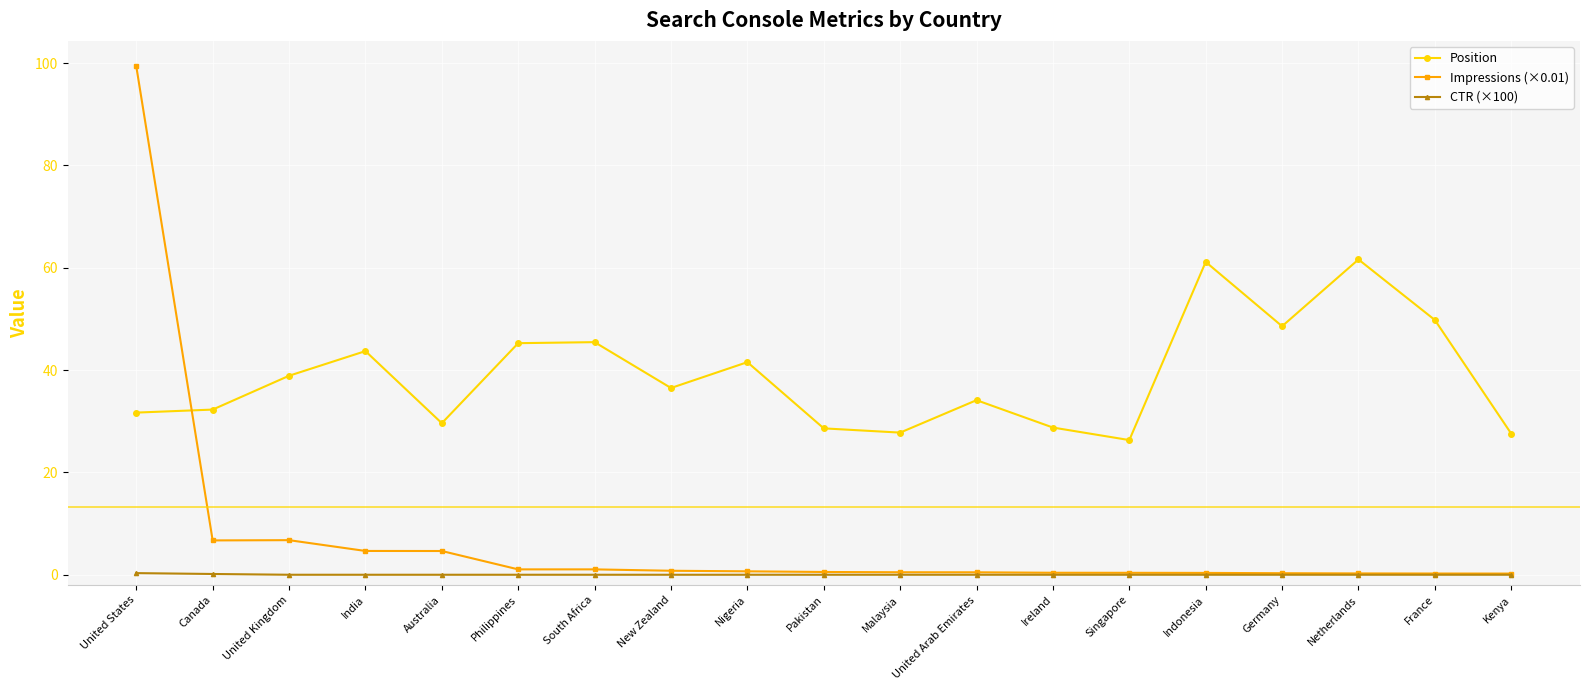

True or false: Position and CTR (×100) intersect in this chart.

False